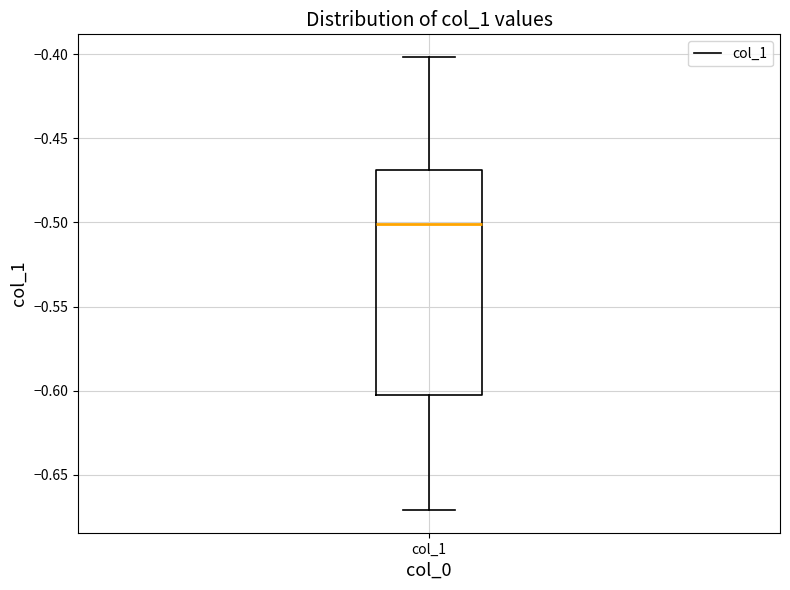

Transcribe this box plot: give where the median line is, the range the box spans, and where the two whiskers end, as read against the y-axis. The values are not printed on the chart, so give them approximately, as read against the axis.

median -0.500, box -0.605 to -0.470, whiskers -0.670 to -0.400